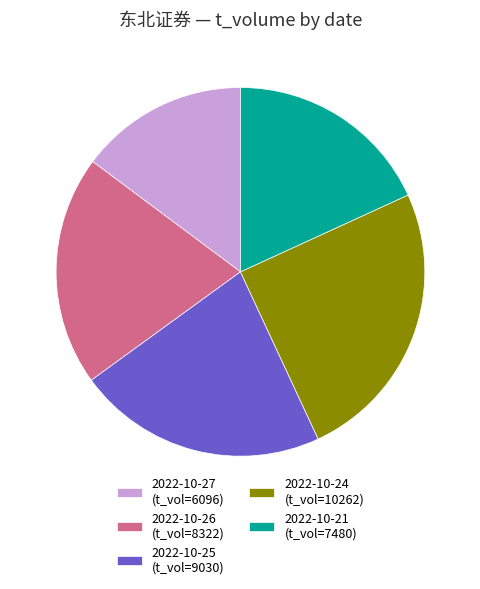

What is the smallest slice in the pie chart?

2022-10-27 (t_vol=6096)